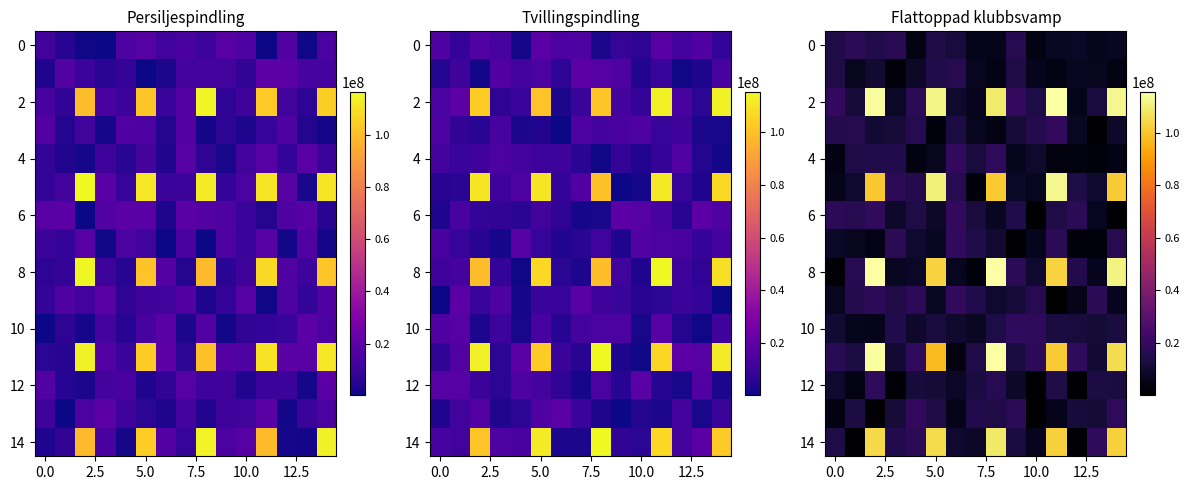

What is the maximum value shown in the chart?

115381964.3